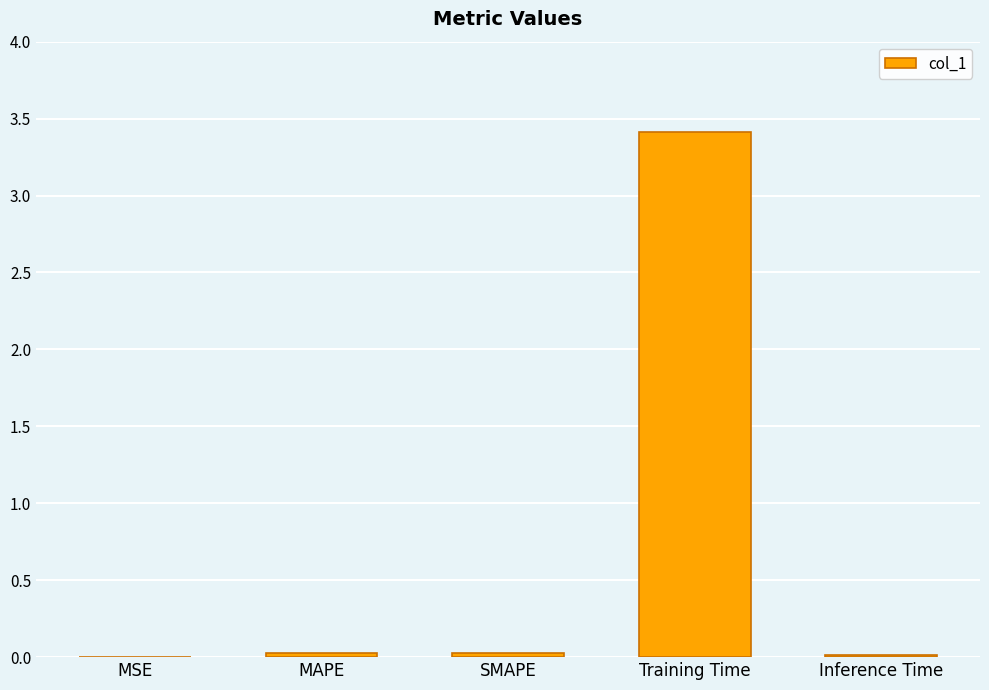

What is the greatest value displayed?

3.4